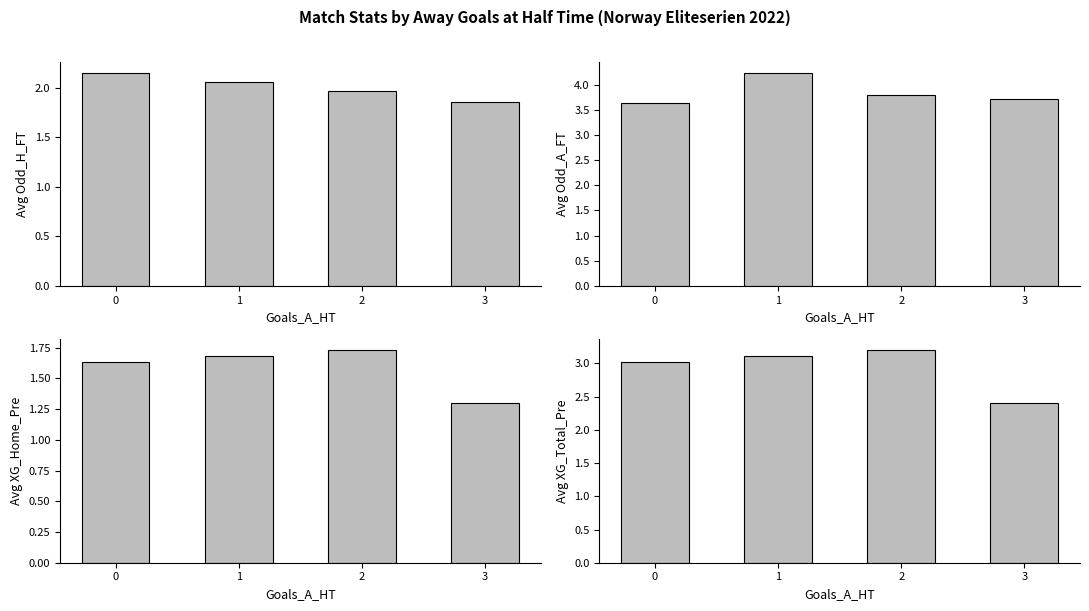

What is the average value of the Avg XG_Home_Pre series?

1.6